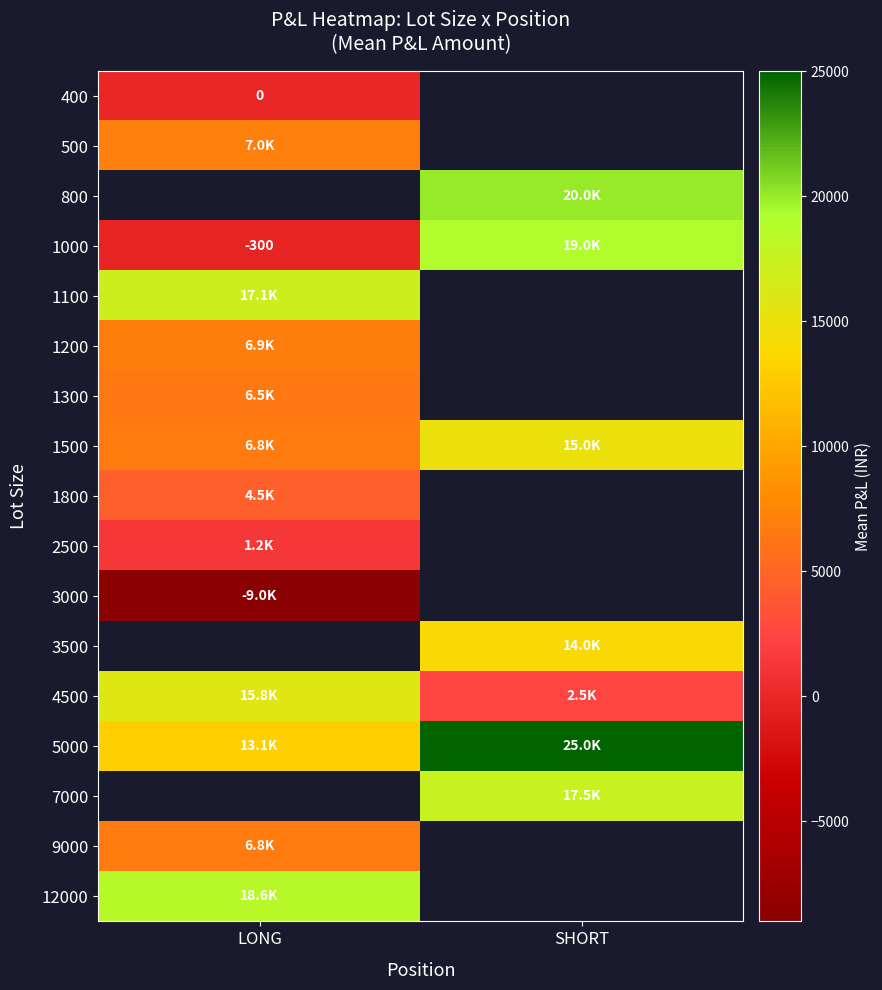

What is the sum of the 4500 values at LONG and SHORT?

18225.0